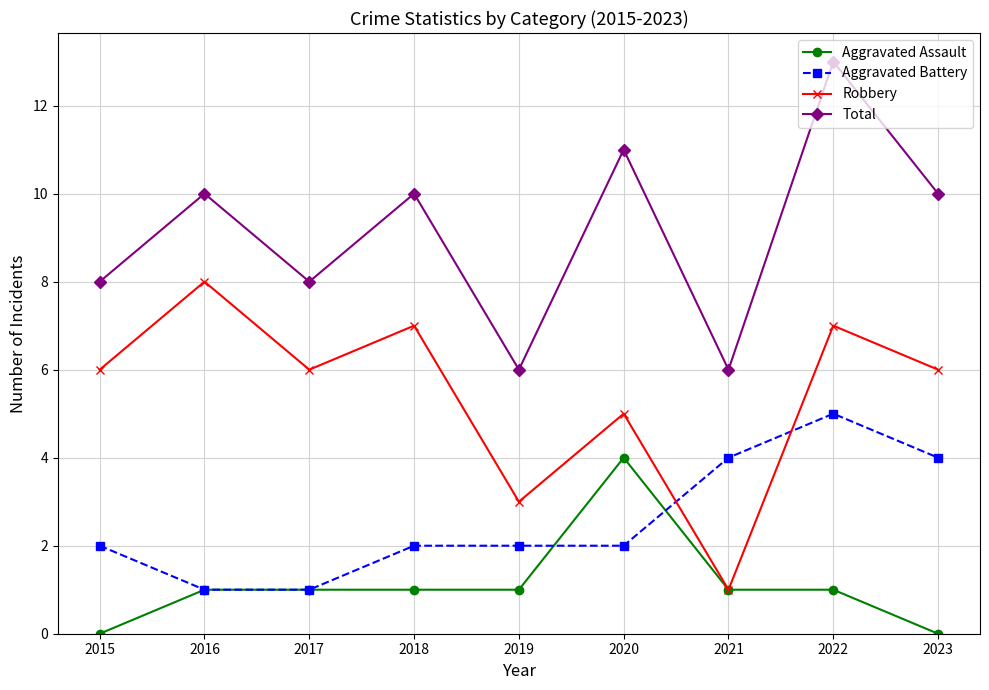

What are all the series names shown in the legend?

Aggravated Assault, Aggravated Battery, Robbery, Total